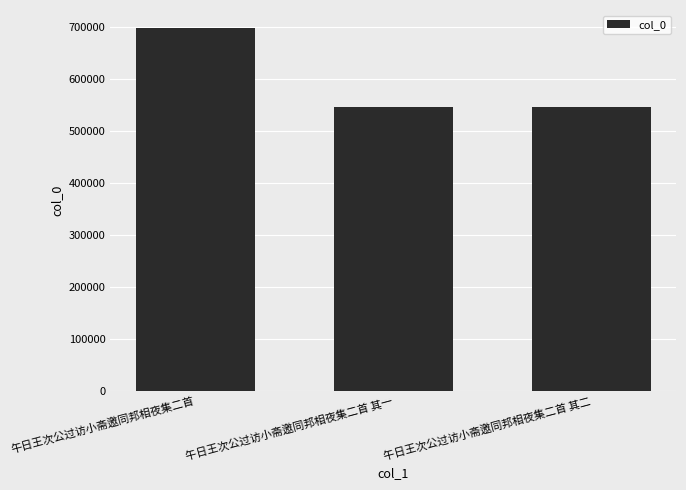

What is the smallest value displayed?

545047